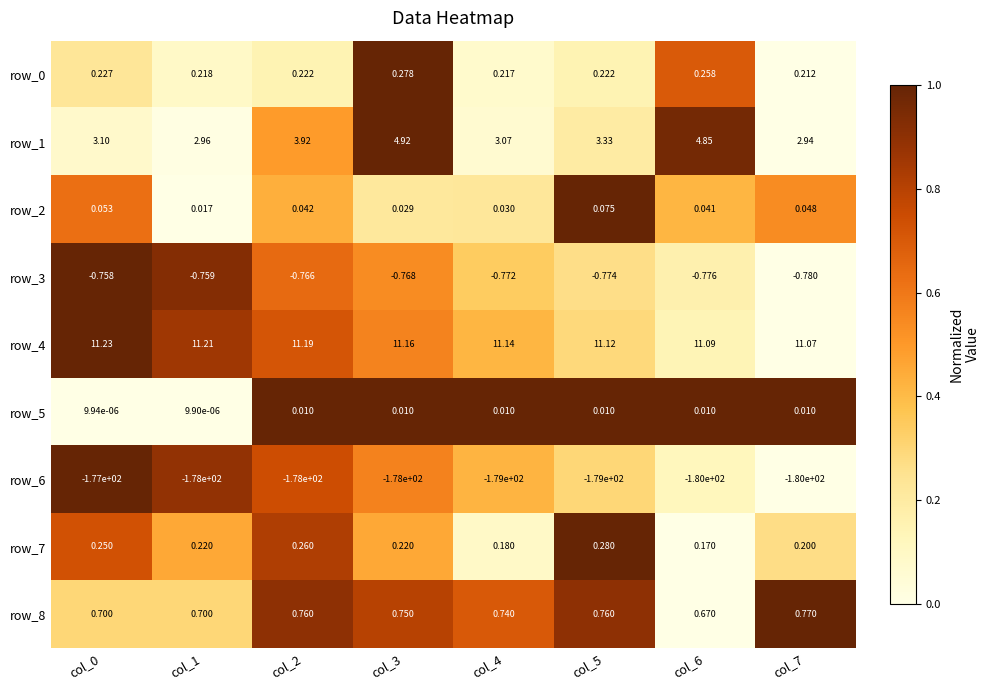

Which category has the lowest value in the row_2 series?

col_1